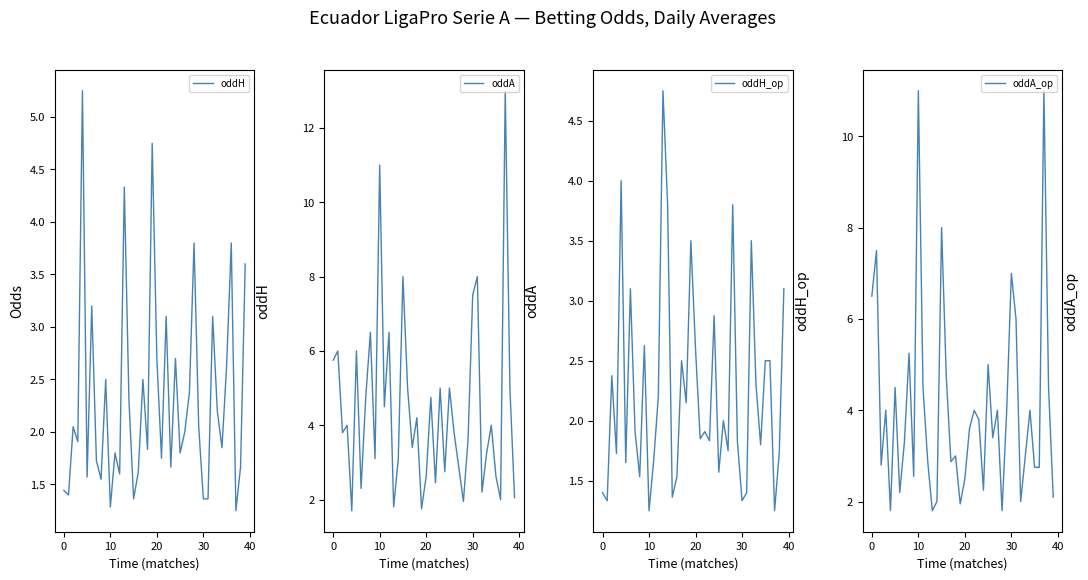

True or false: oddA_op has a value of 3.7 at 0.

False